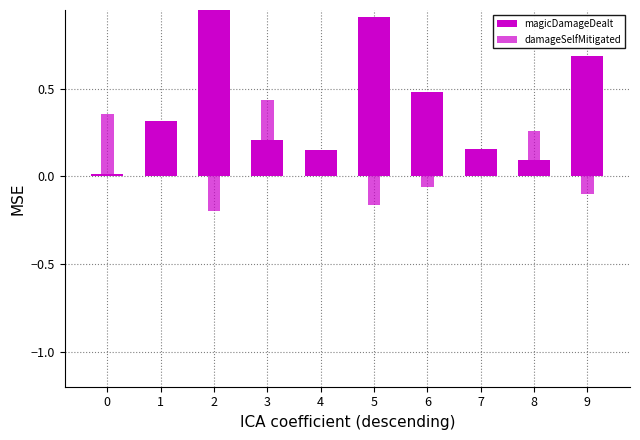

What is the average value of the magicDamageDealt series?

0.4